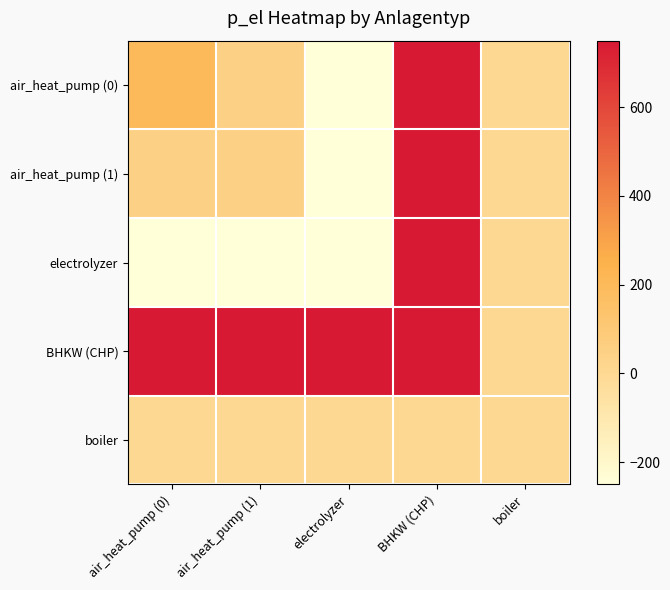

What is the smallest value displayed?

-250